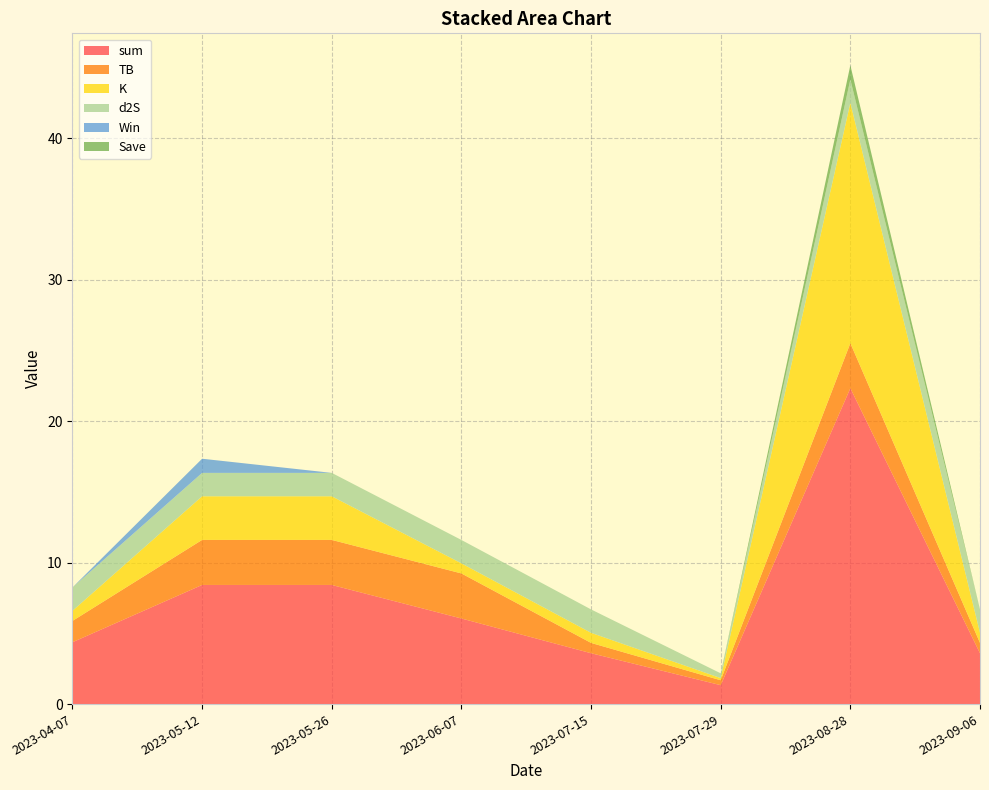

Reading left to right, extract all data points from this chart.

sum: 4.4	8.4	8.4	6.0	3.6	1.3	22.3	3.6
TB: 1.5	3.2	3.2	3.2	0.7	0.3	3.2	0.7
K: 0.7	3.1	3.1	0.7	0.7	0.2	17.0	0.7
d2S: 1.7	1.7	1.7	1.7	1.7	0.3	1.7	1.7
Win: 0.0	1.0	0.0	0.0	0.0	0.0	0.0	0.0
Save: 0.0	0.0	0.0	0.0	0.0	0.0	1.0	0.0